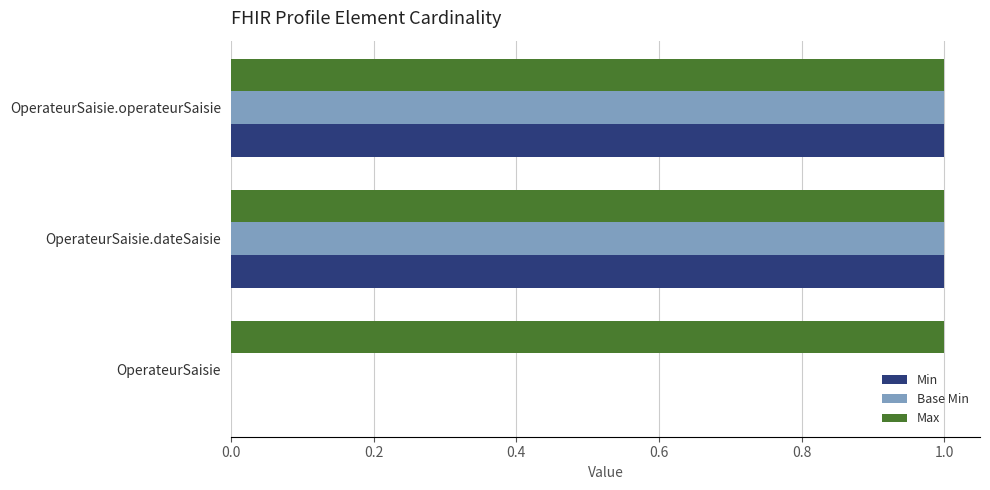

What is the total value across all series at OperateurSaisie.dateSaisie?

3